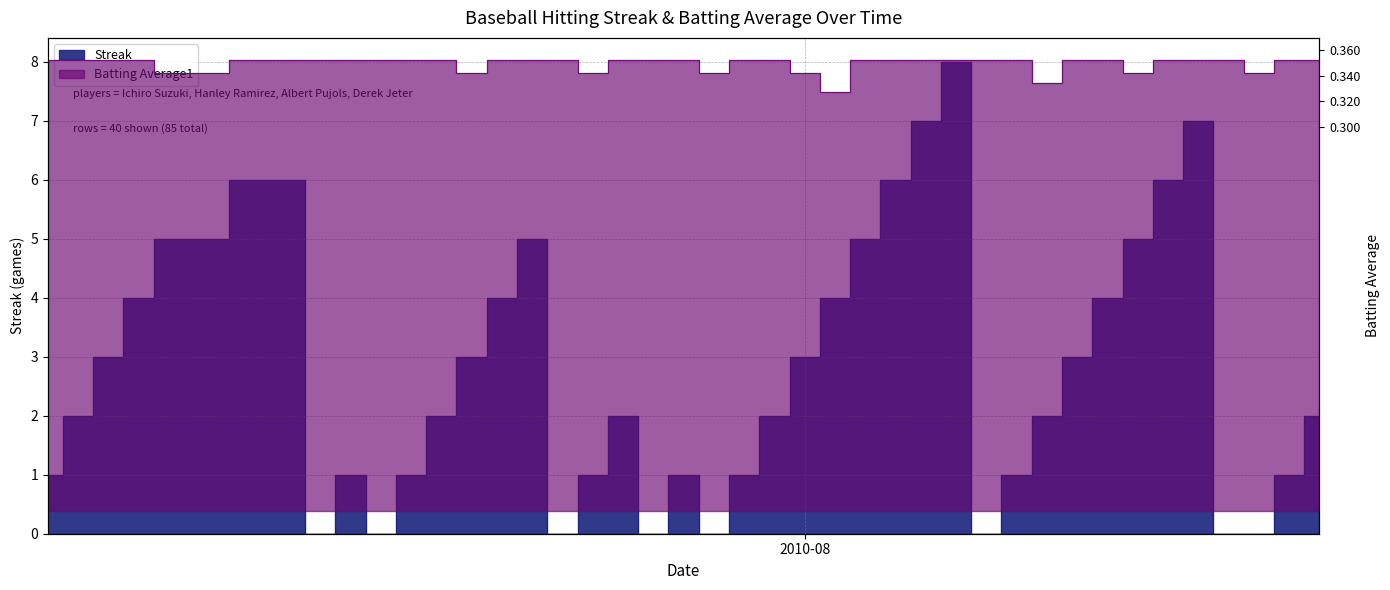

True or false: Streak and Batting Average1 intersect in this chart.

False